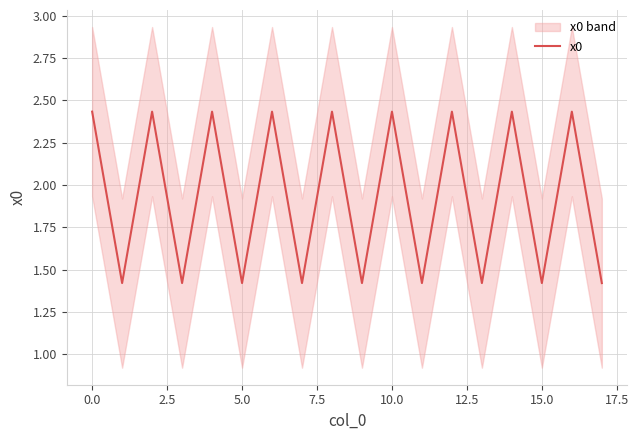

True or false: x0 has a value of 1.4 at 5.0.

True